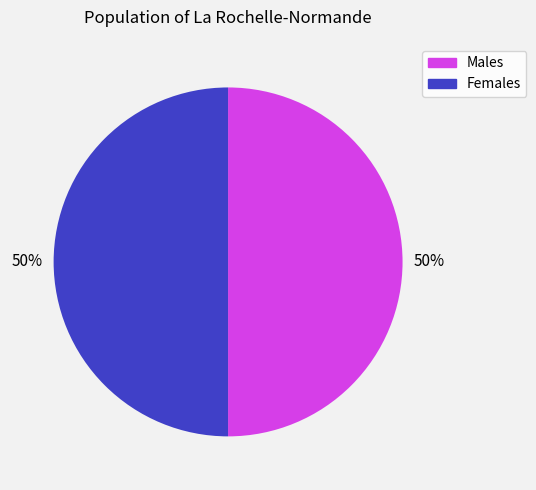

To the nearest percent, what is the average slice percentage?

50%